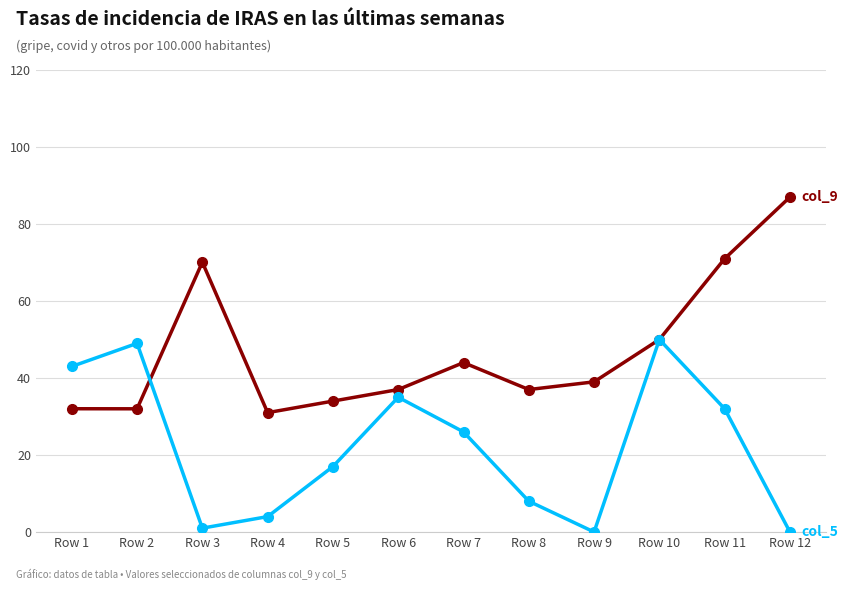

What is the difference between the highest and lowest values at Row 4?

27.0